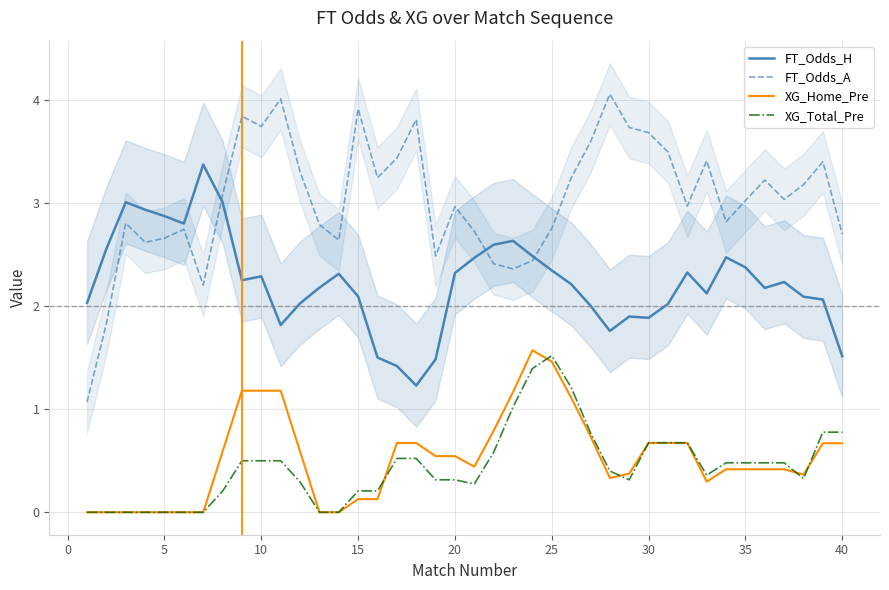

True or false: FT_Odds_A and XG_Home_Pre cross at least once.

False